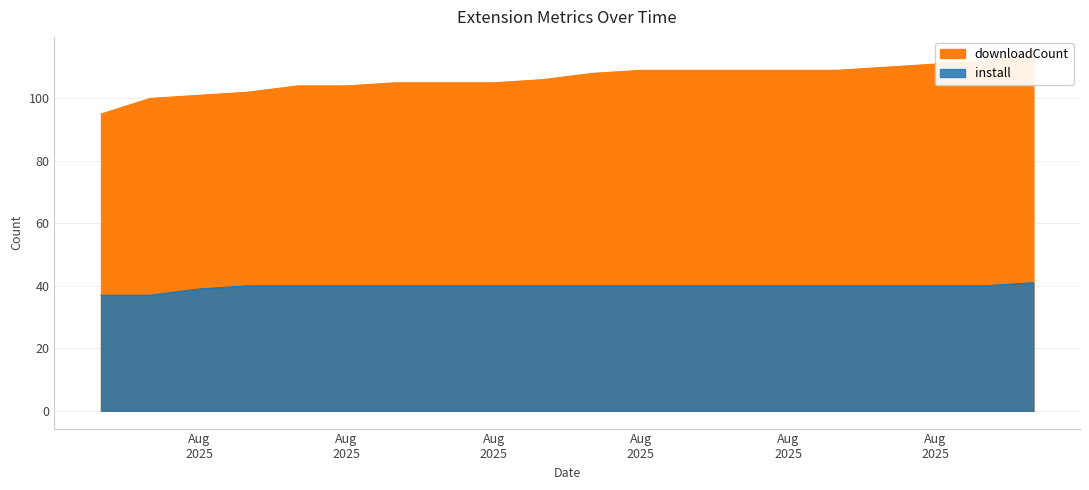

Rank the series at 2025-08-16 from highest to lowest value.

downloadCount, install